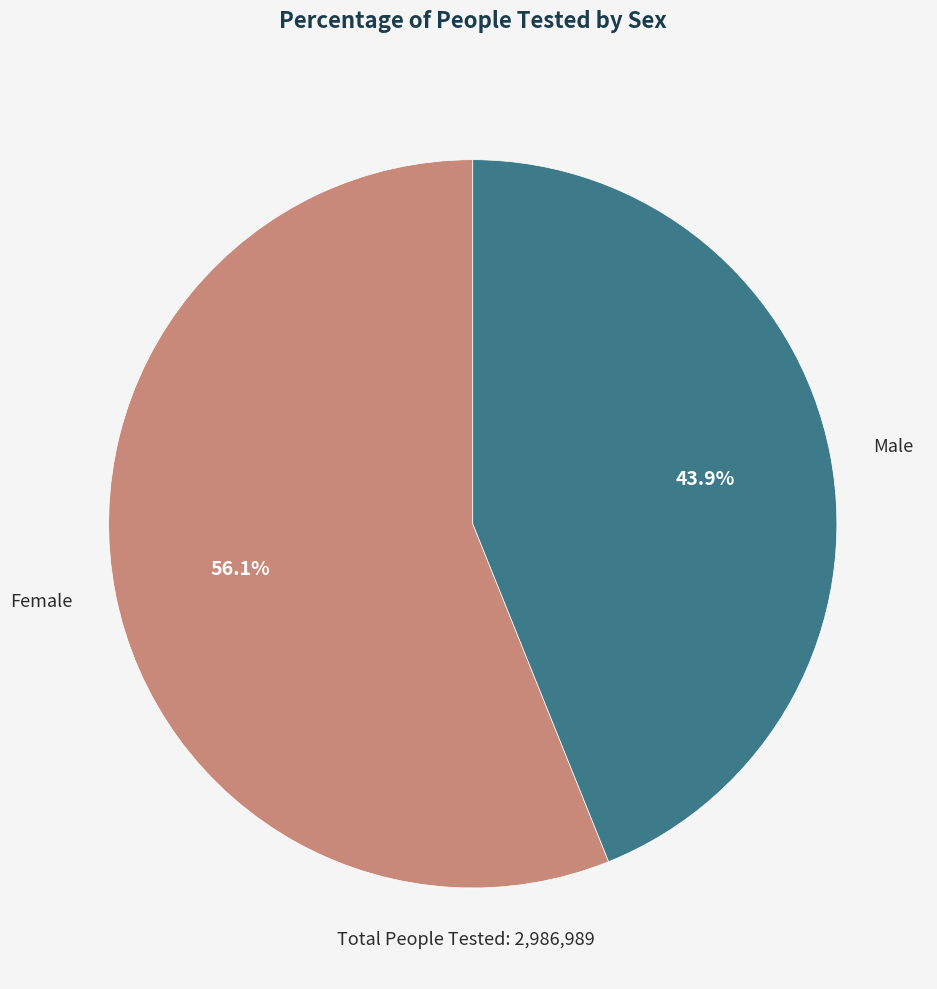

Is there any slice that represents more than half of the pie?

Yes